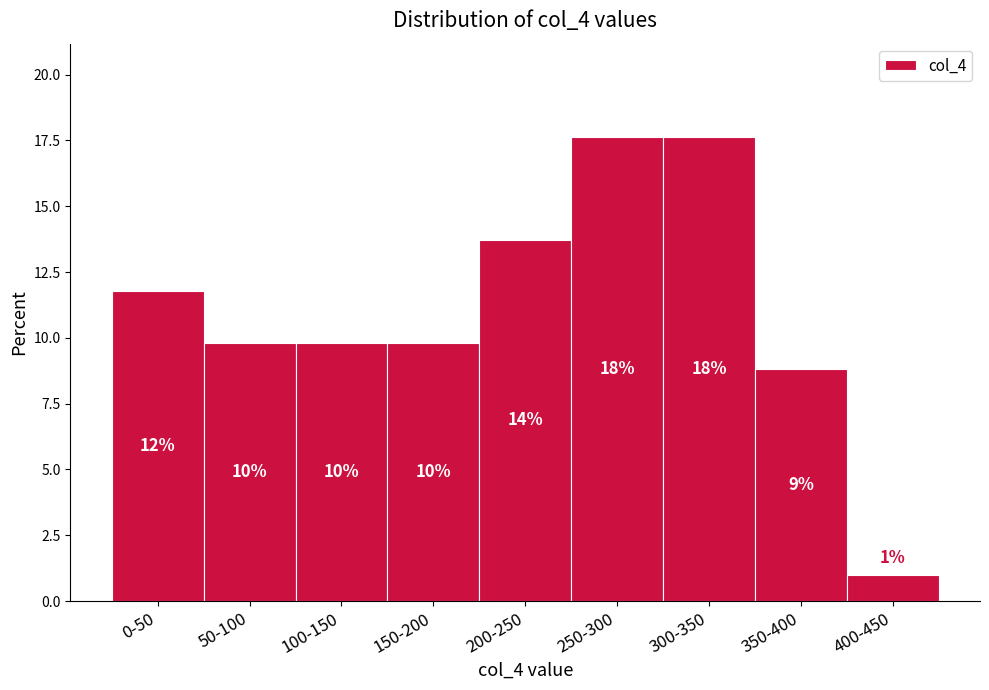

How many bars are there in total?

9